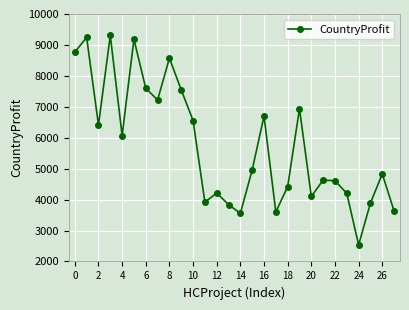

Count the number of categories in the chart.

28